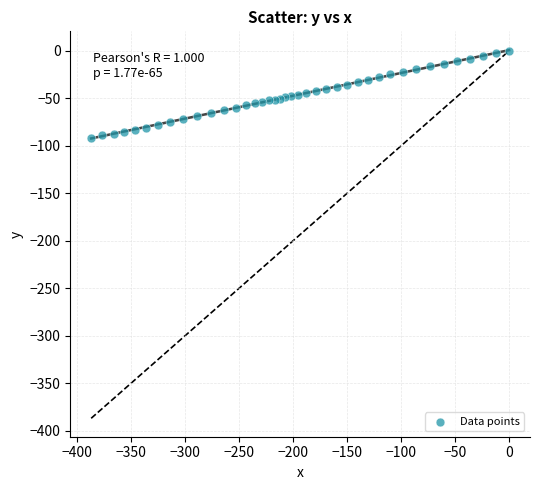

What is the range of X values (max minus min)?

387.1